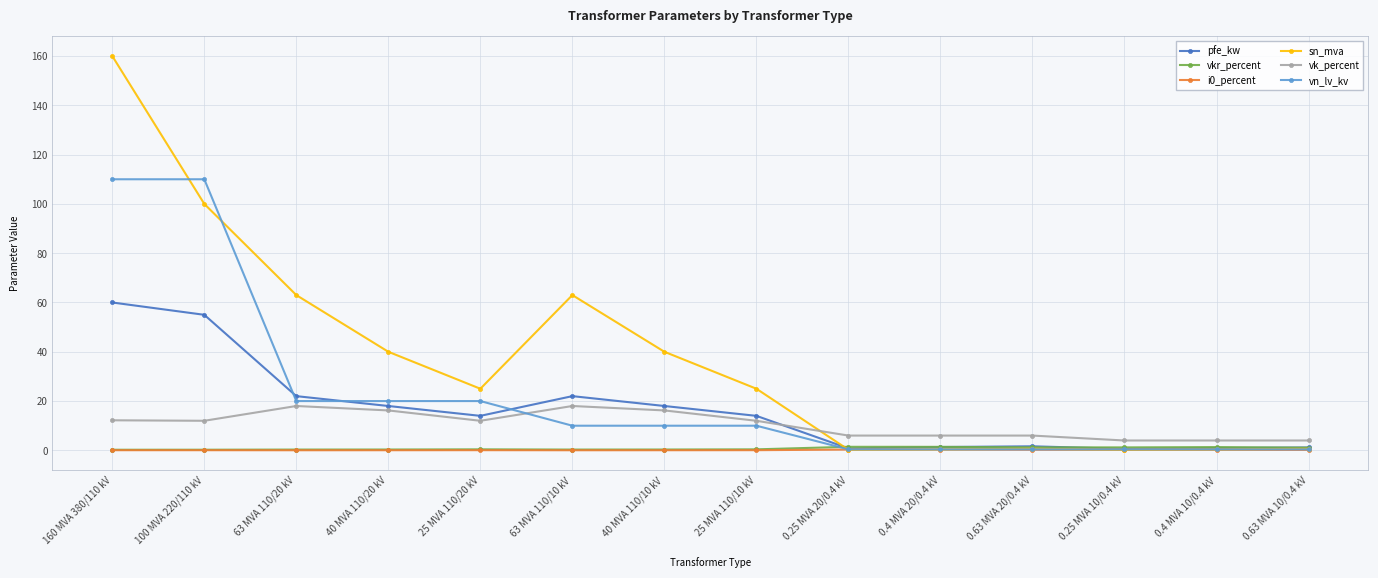

Is it true that vkr_percent equals 1.3 at 0.4 MVA 10/0.4 kV?

True